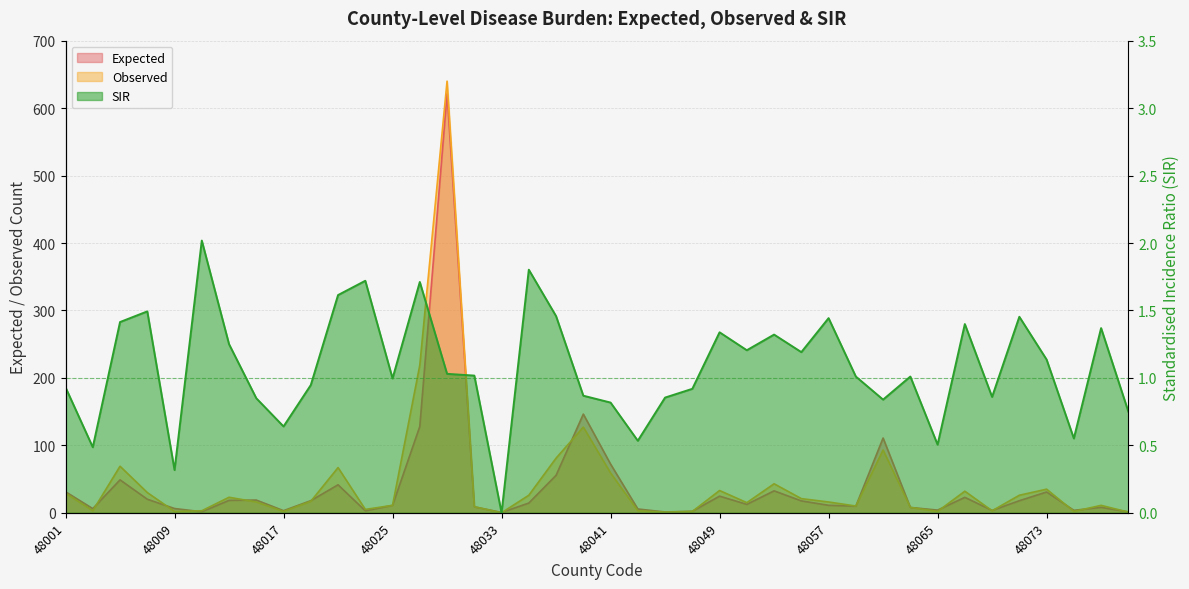

True or false: Observed has more than 1 points higher than both neighbors.

True